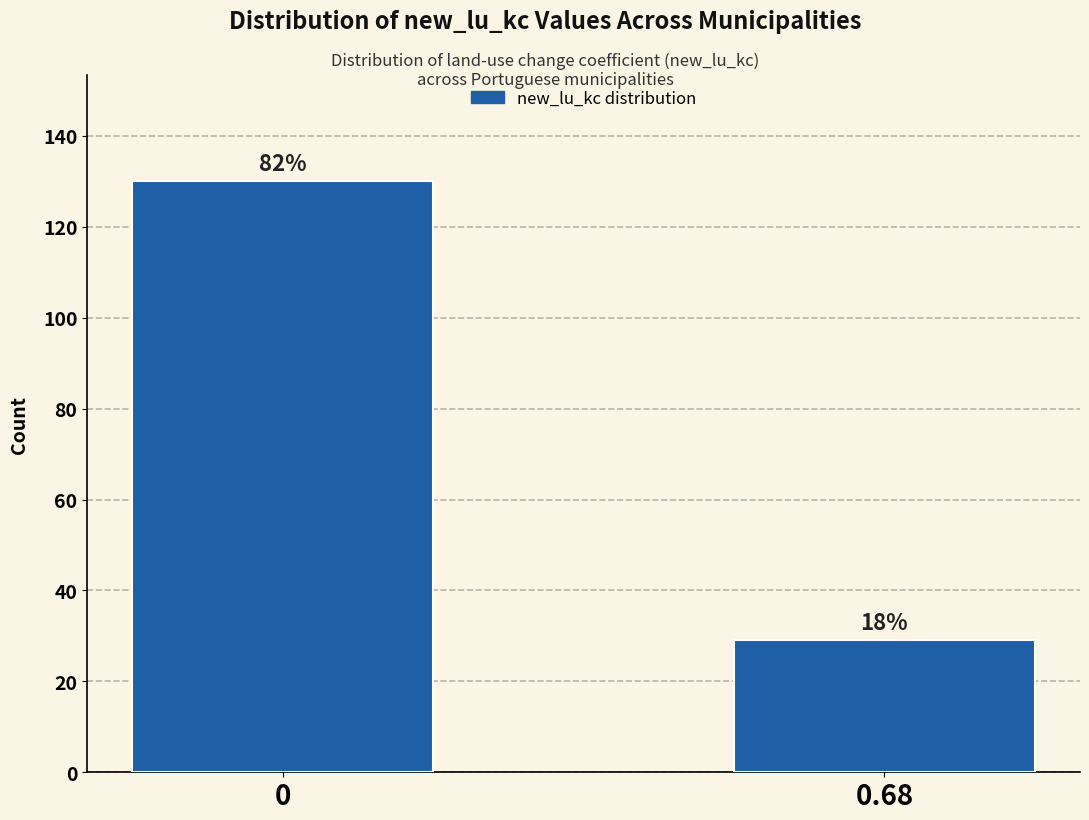

How many bars are there in total?

2